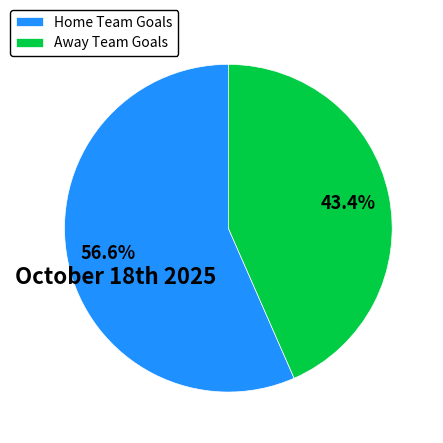

What percentage is NOT represented by Away Team Goals?

56.6%